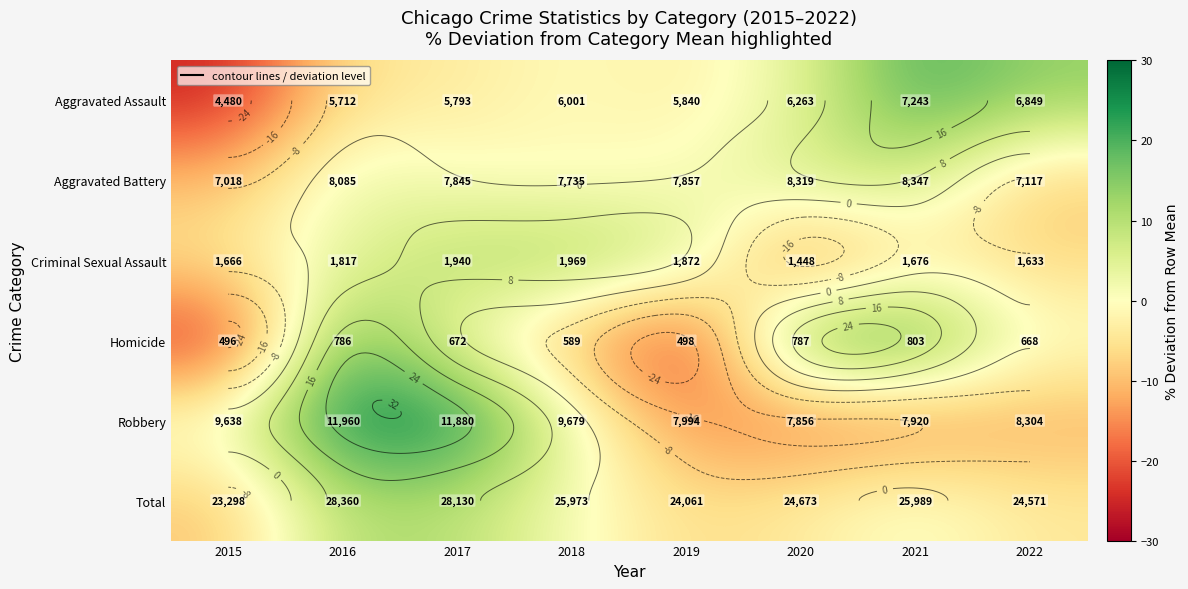

How many values in the Total series are below 1?

4